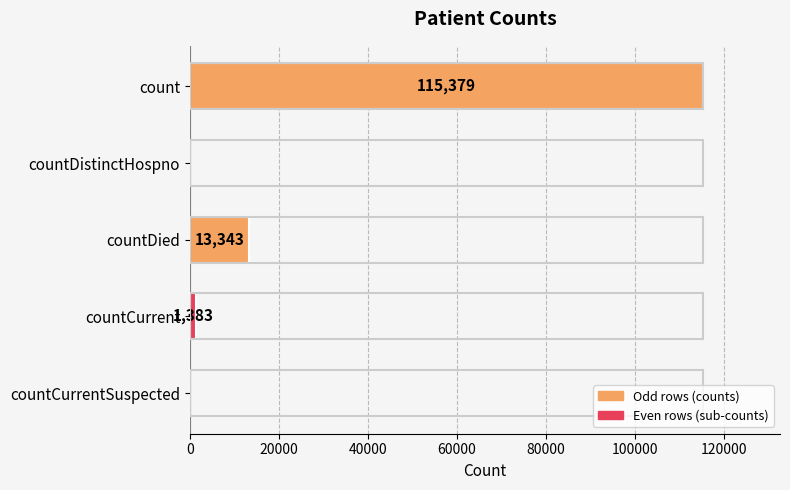

Does the chart contain stacked bars?

No